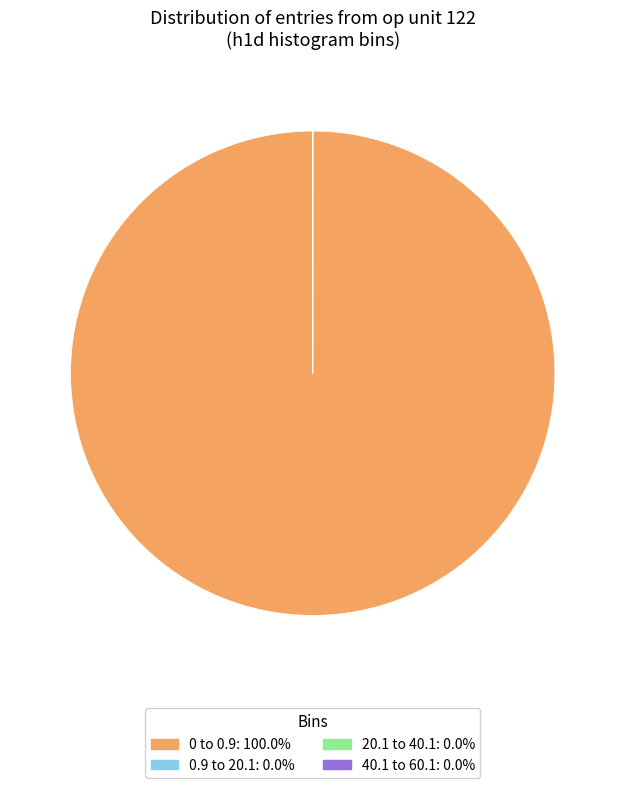

Does any single category account for the majority?

Yes